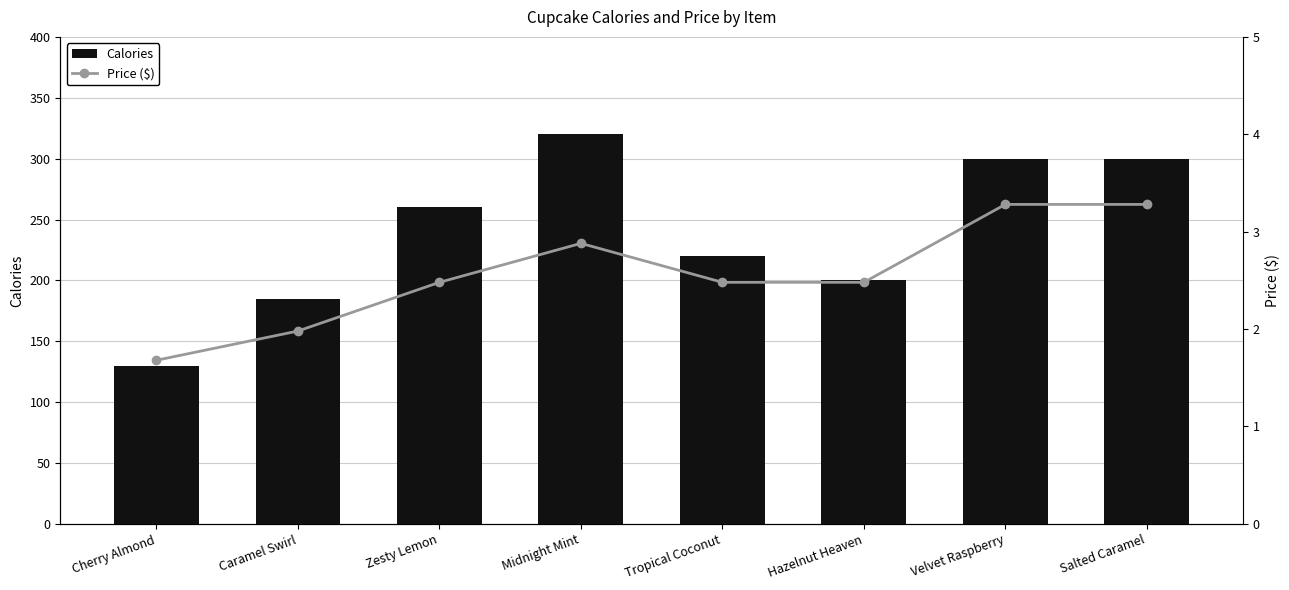

How many values in the Price ($) series are below 2?

2